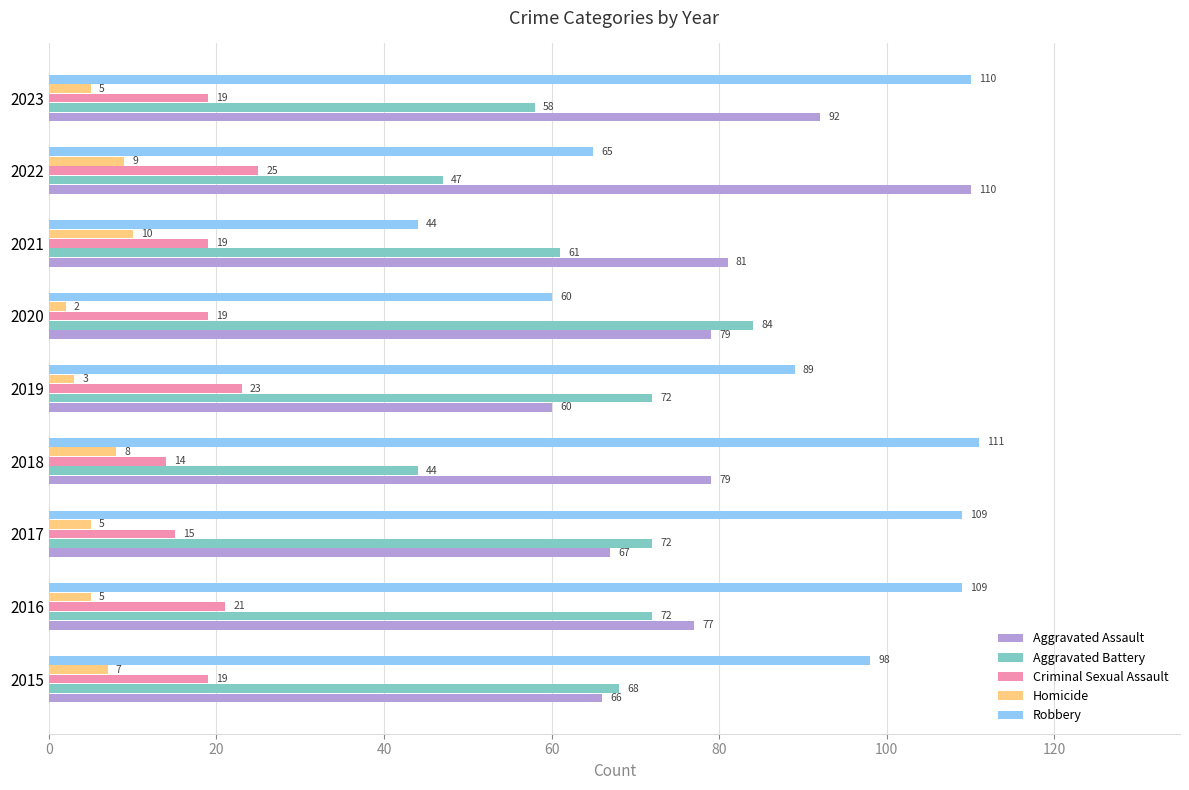

How many series are shown in this chart?

5